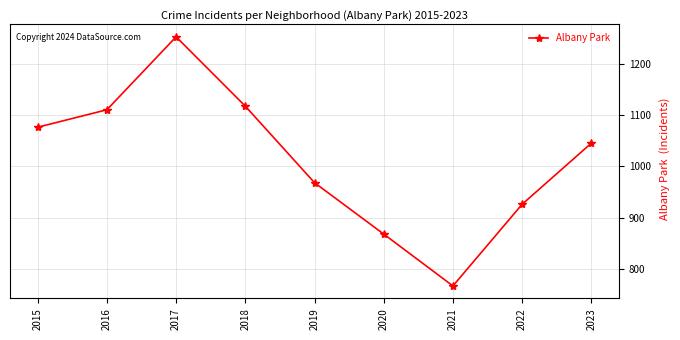

Which has a higher value, 2021 or 2023?

2023